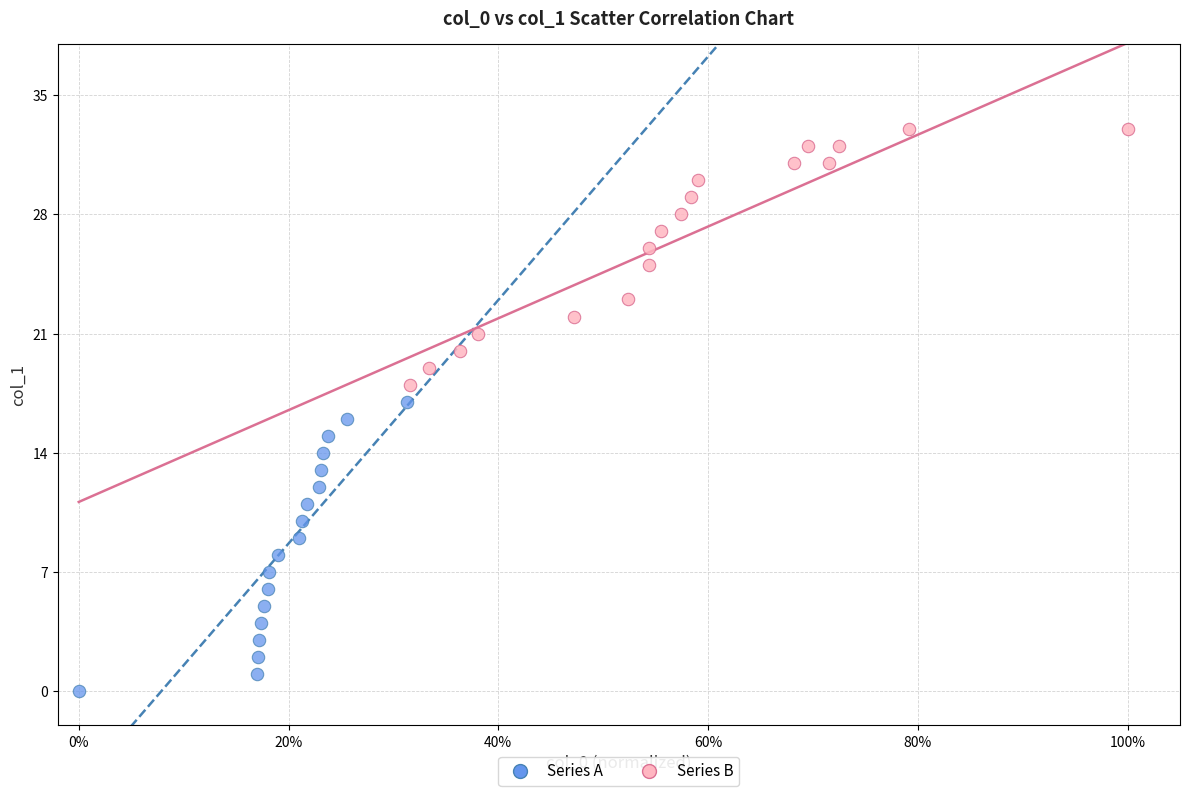

Which series reaches the maximum Y coordinate?

Series B